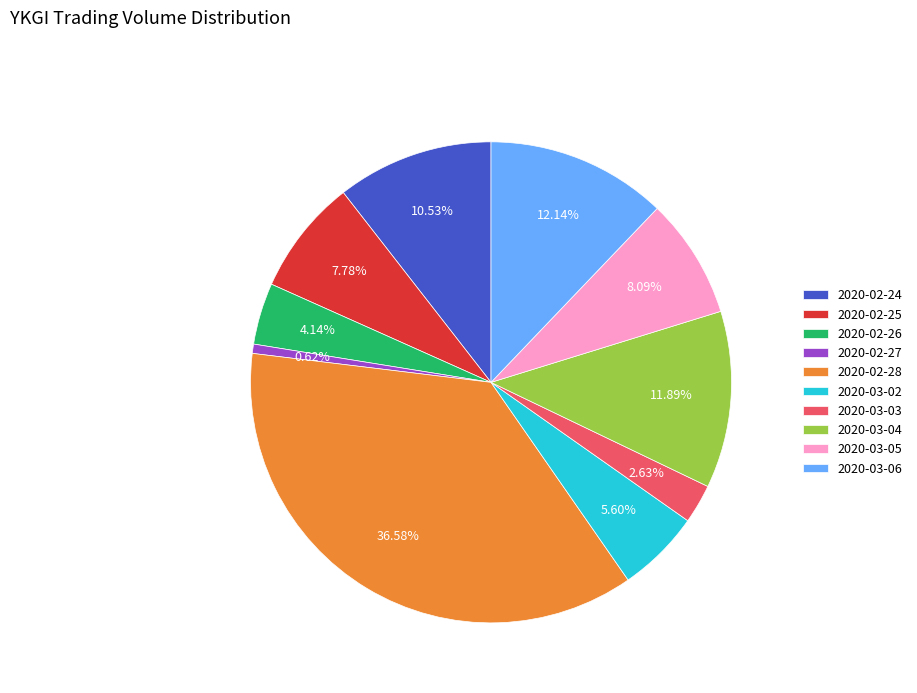

Does 2020-02-25 represent more than half of the total?

No